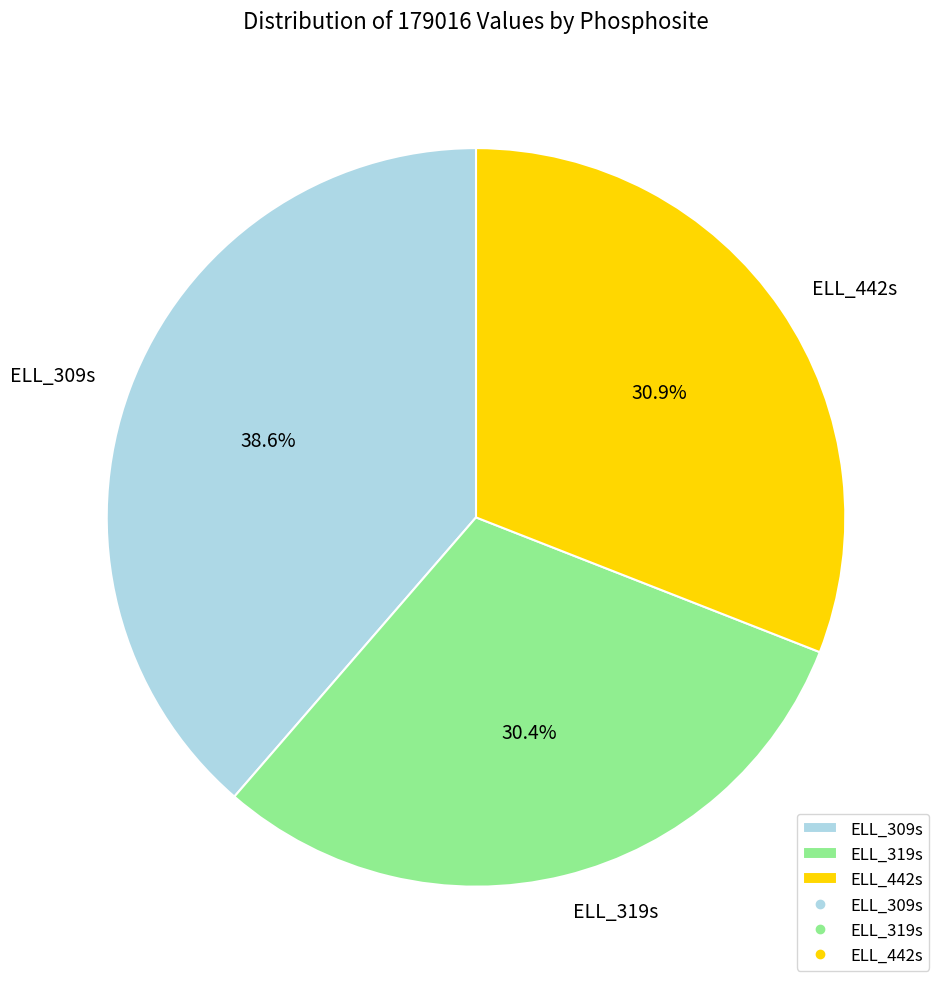

To the nearest percent, what is the combined percentage of ELL_319s and ELL_442s?

61%